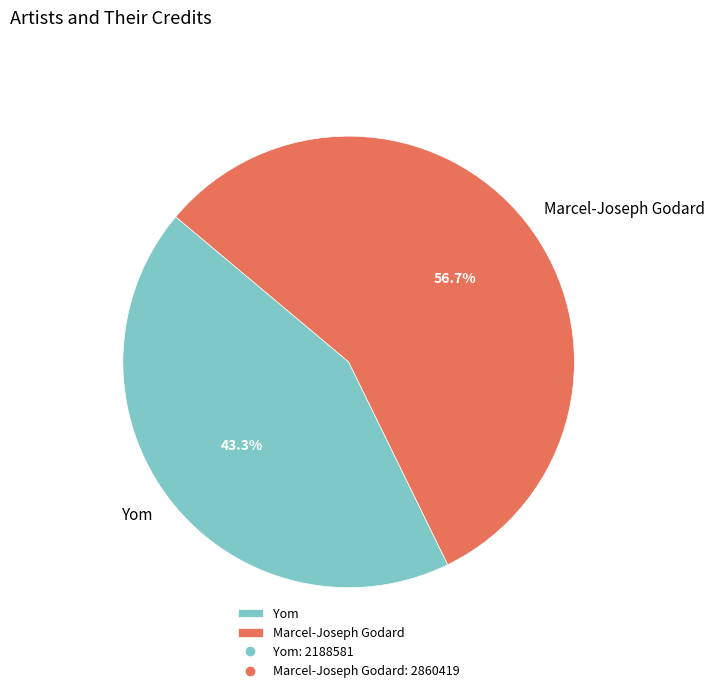

Which has a higher value, Marcel-Joseph Godard or Yom?

Marcel-Joseph Godard